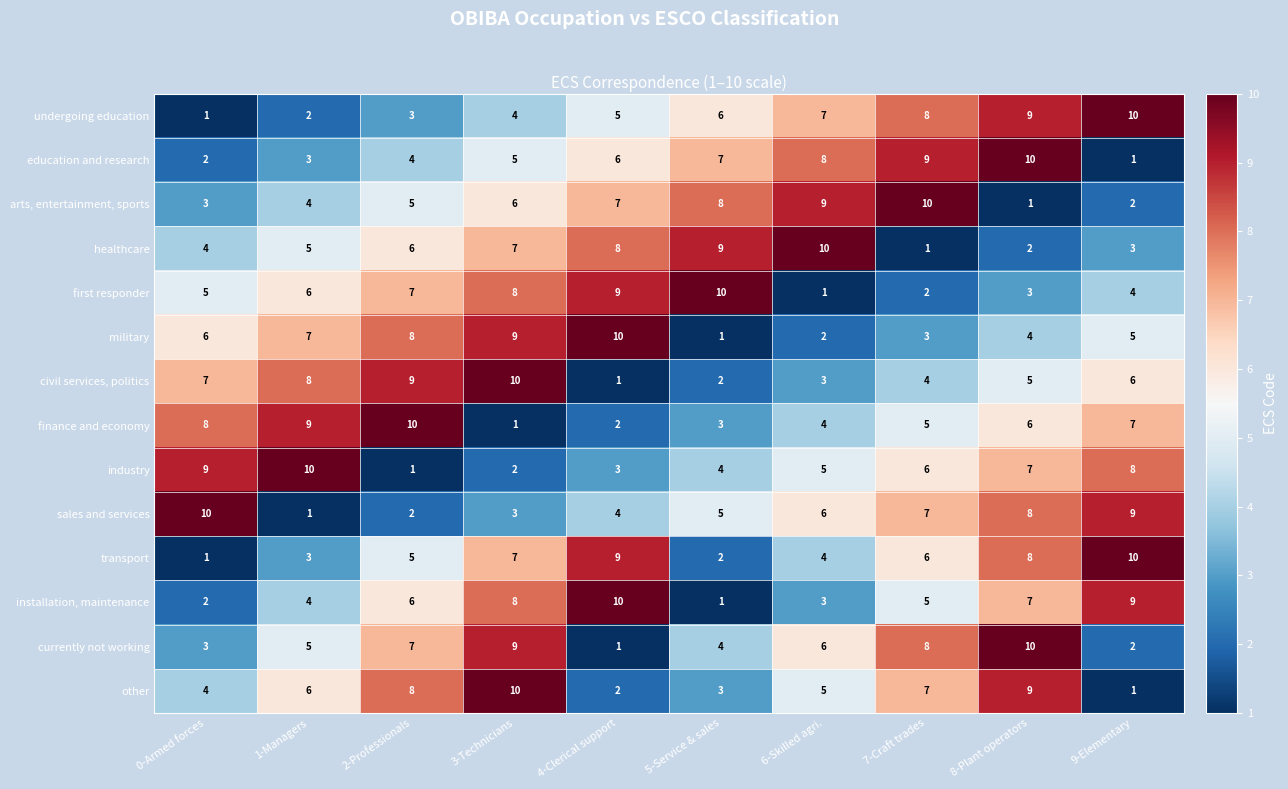

Rank the categories by undergoing education value from lowest to highest.

0-Armed forces, 1-Managers, 2-Professionals, 3-Technicians, 4-Clerical support, 5-Service & sales, 6-Skilled agri., 7-Craft trades, 8-Plant operators, 9-Elementary